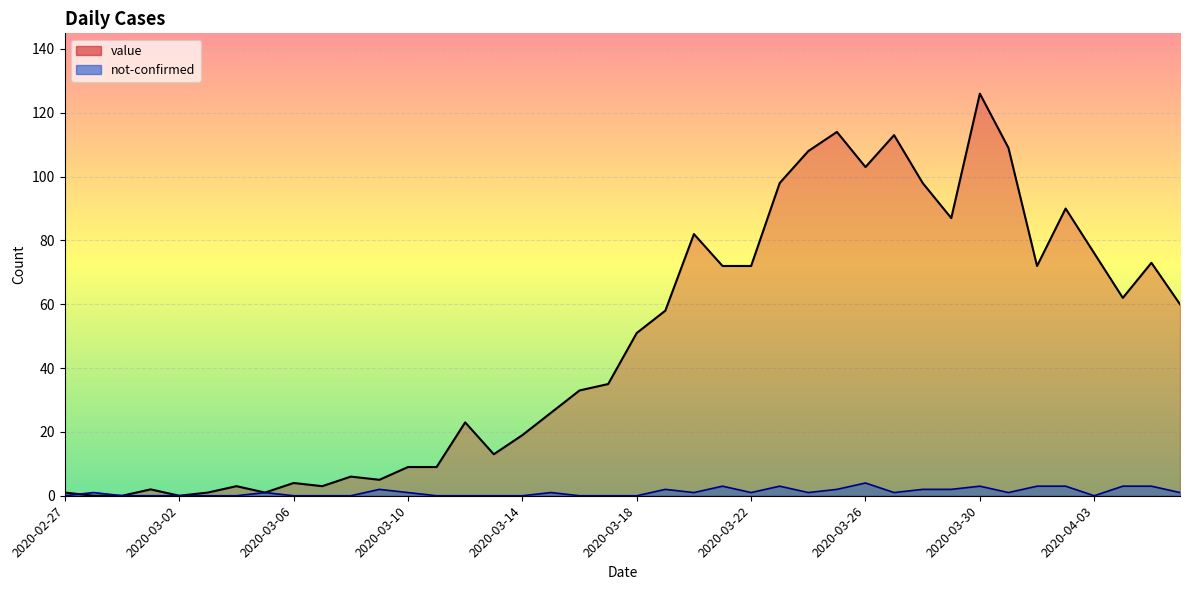

How many interior local peaks does the value series have?

11